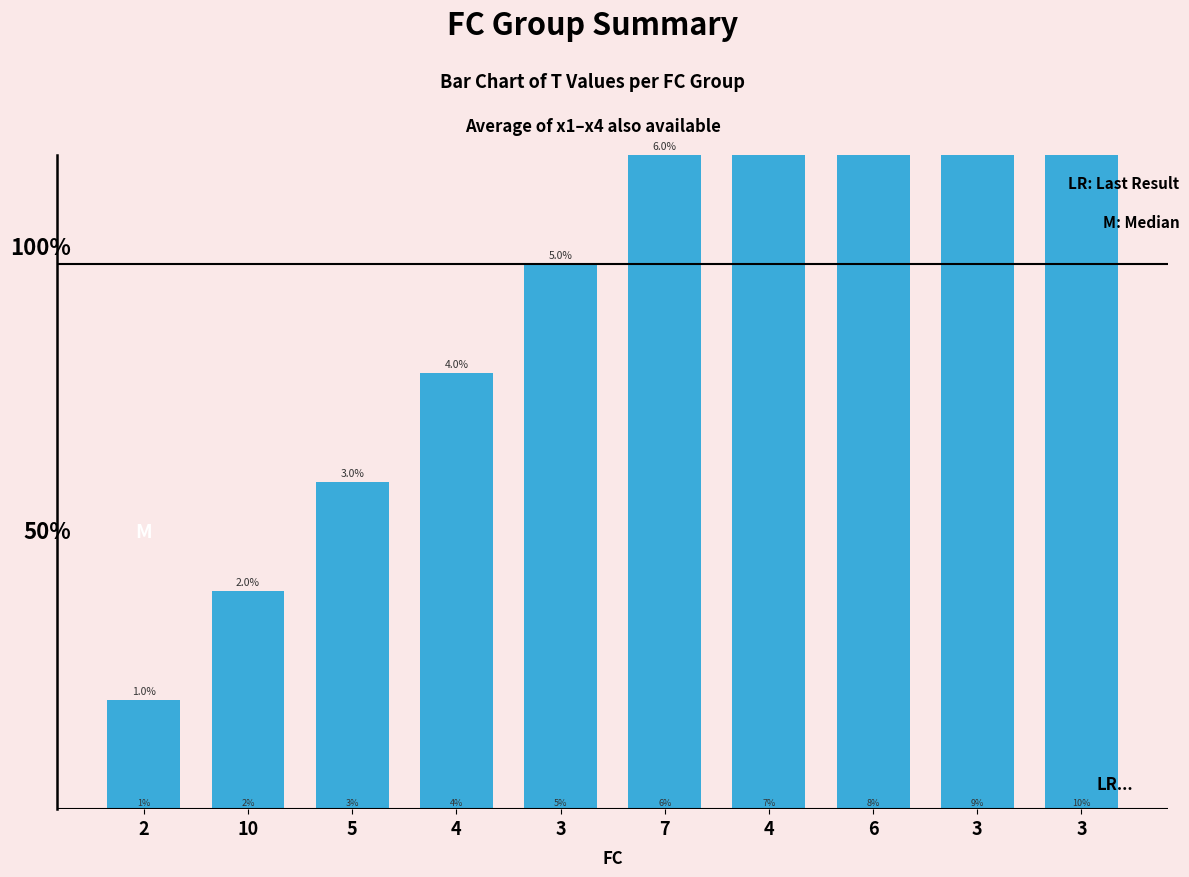

The chart shows a value of 1 at 2. True or false?

True